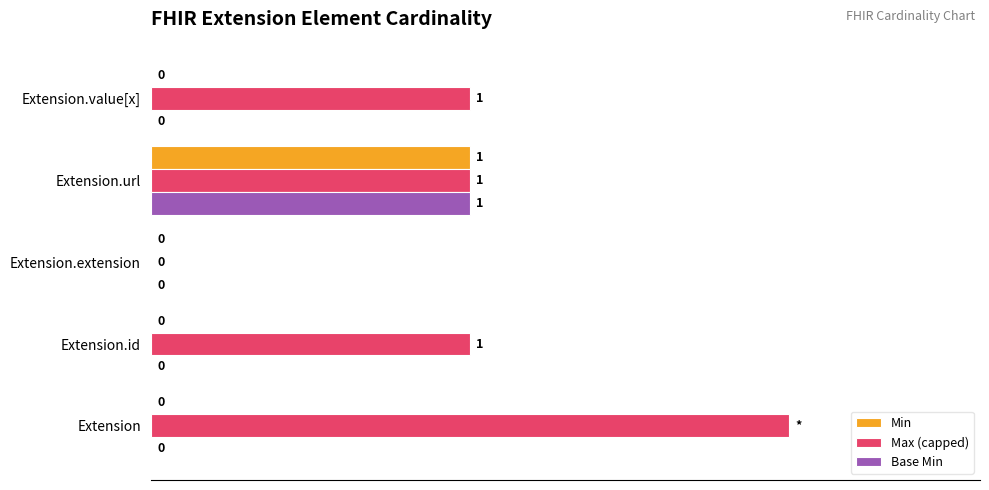

Which series changed the most between Extension and Extension.value[x]?

Max (capped)